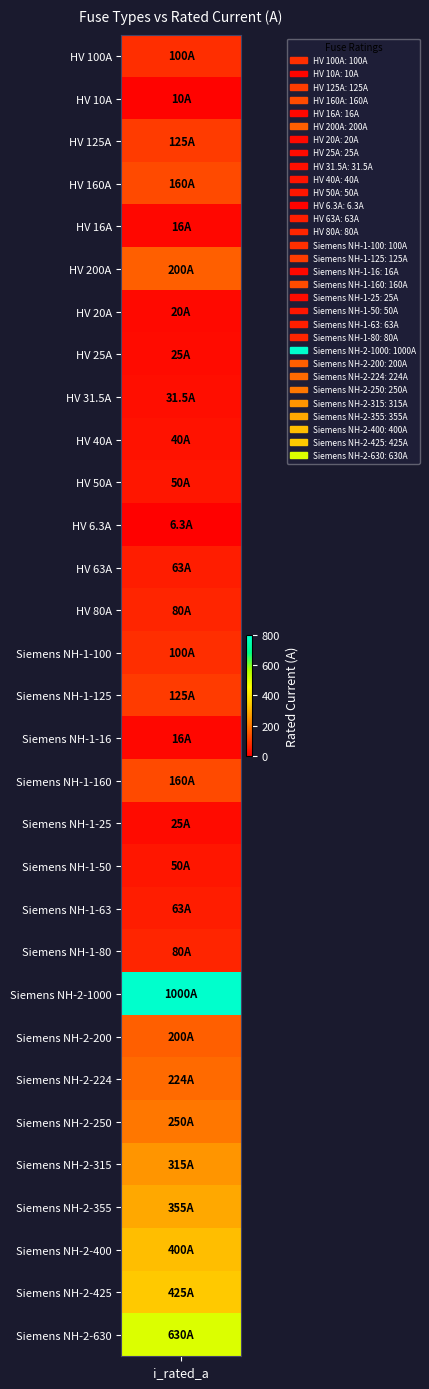

Approximately how many times larger is the value at Siemens NH-2-1000 compared to HV 25A?

40.0